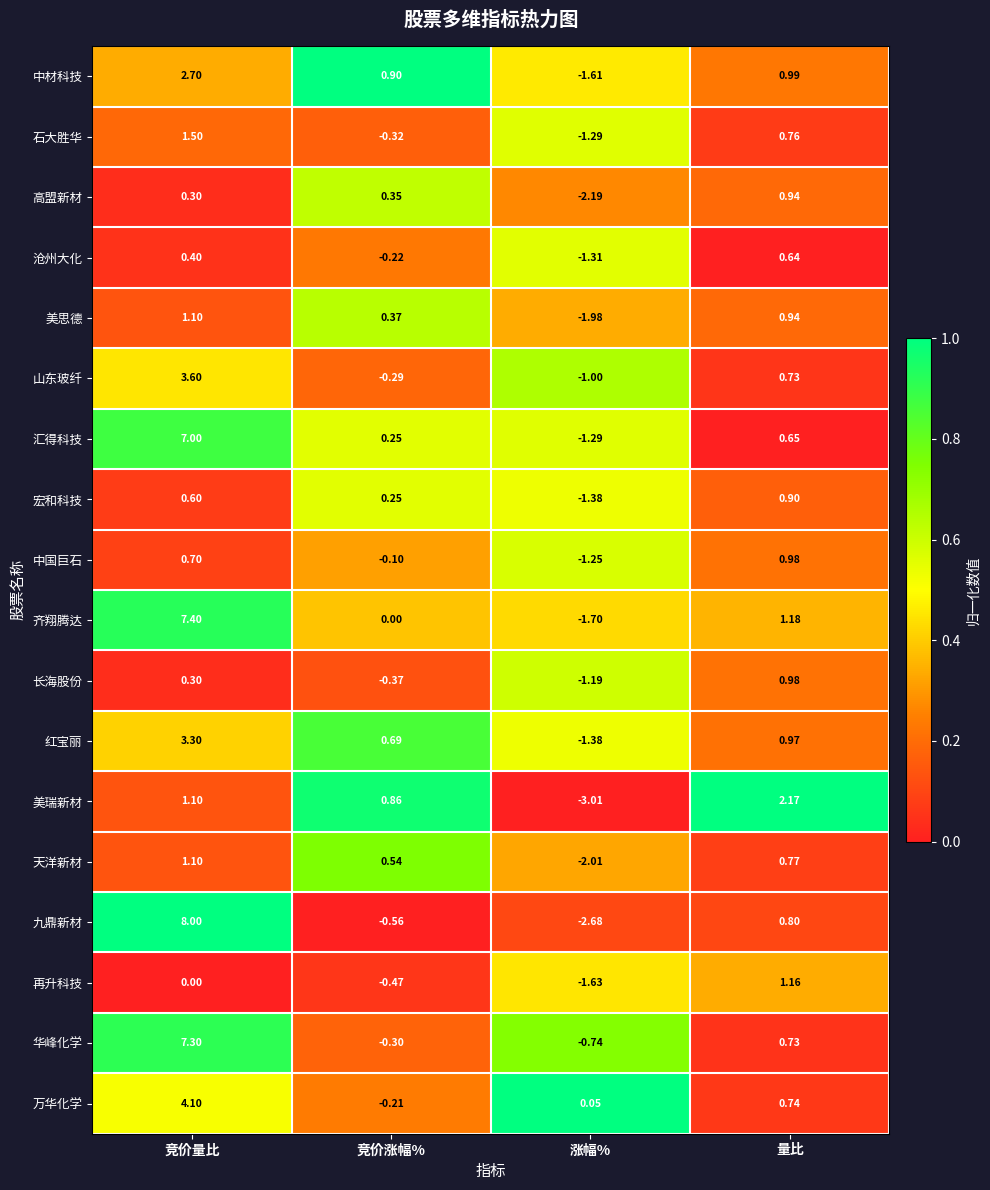

At which category is the sum across all series the highest?

竞价量比